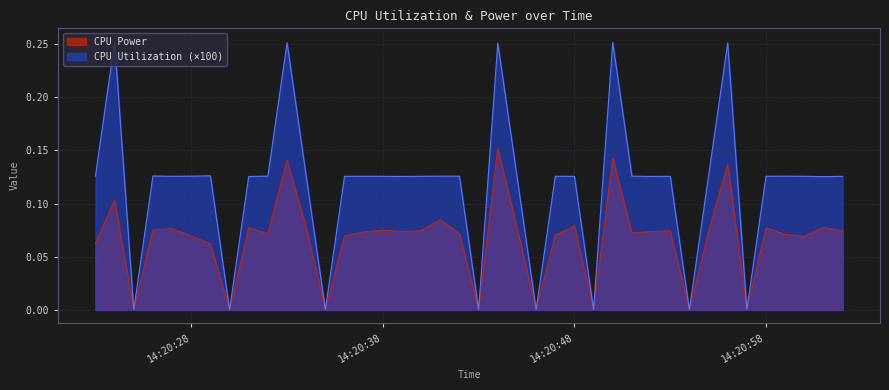

How many interior local valleys does the CPU Utilization series have?

12